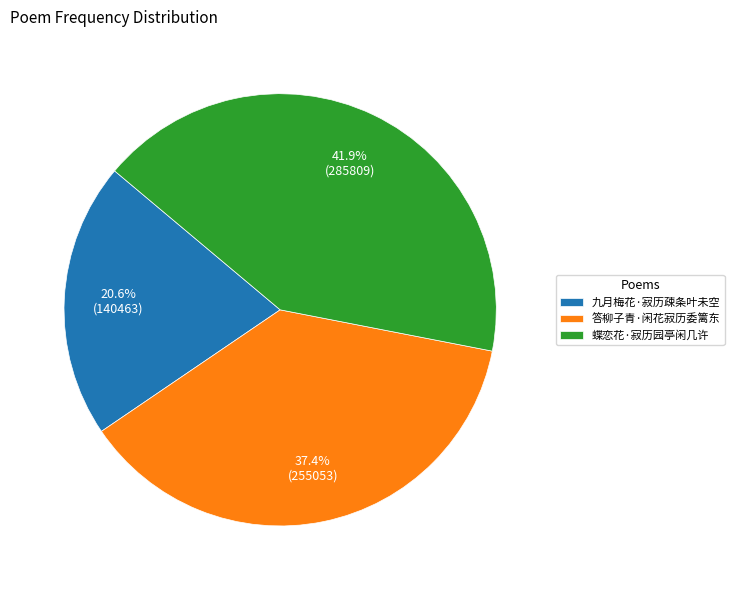

Is the sum of 九月梅花·寂历疎条叶未空 and 答柳子青·闲花寂历委篱东 greater than half?

Yes